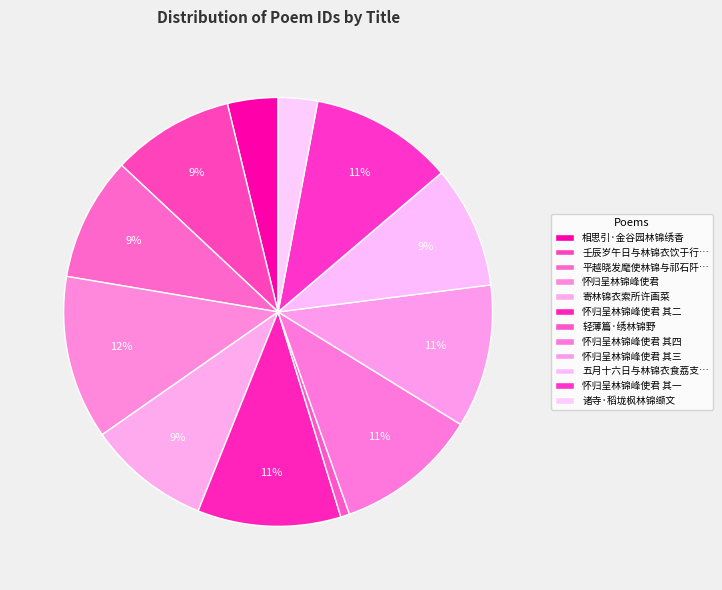

Rank the categories by value from highest to lowest.

怀归呈林锦峰使君, 怀归呈林锦峰使君 其四, 怀归呈林锦峰使君 其三, 怀归呈林锦峰使君 其二, 怀归呈林锦峰使君 其一, 平越晓发麾使林锦与祁石阡同乡忽以酒殽至因相与尽欢石阡有作和韵, 寄林锦衣索所许画菜, 五月十六日与林锦衣食荔支偶成, 壬辰岁午日与林锦衣饮于行台喜雨堂林乘兴为予挥扇面怅然有感书此赠之, 相思引·金谷园林锦绣香, 诸寺·稻垅枫林锦缬文, 轻薄篇·绣林锦野